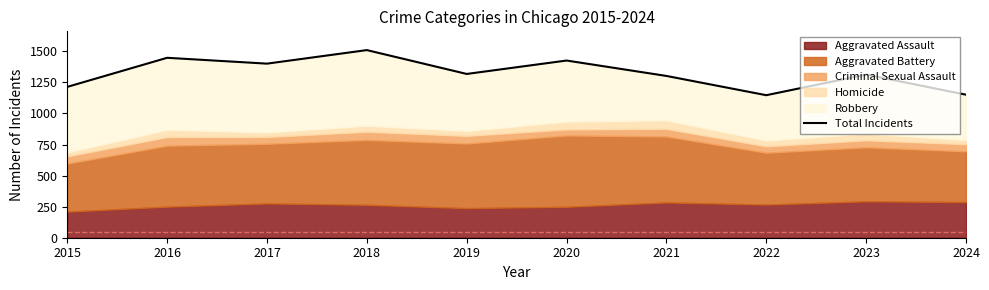

Which label corresponds to the smallest value in the chart?

2022